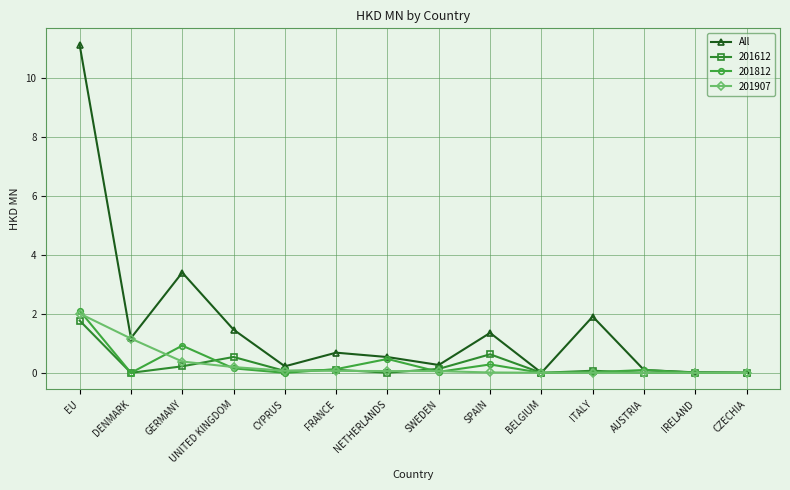

What position from the right is DENMARK?

13